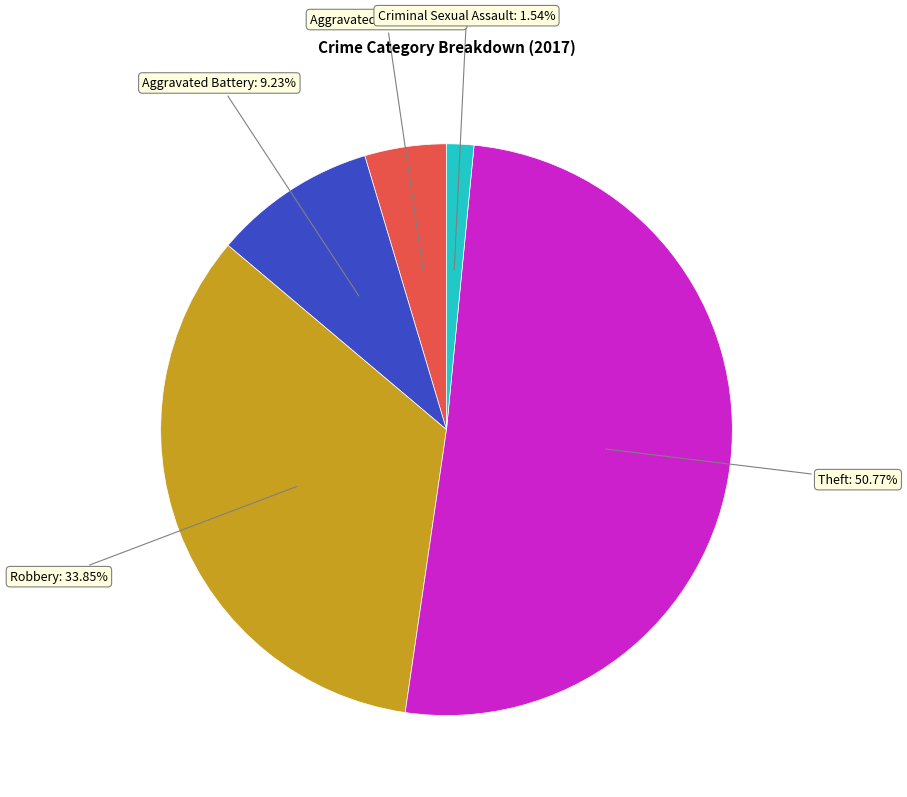

How many segments does this pie chart have?

5